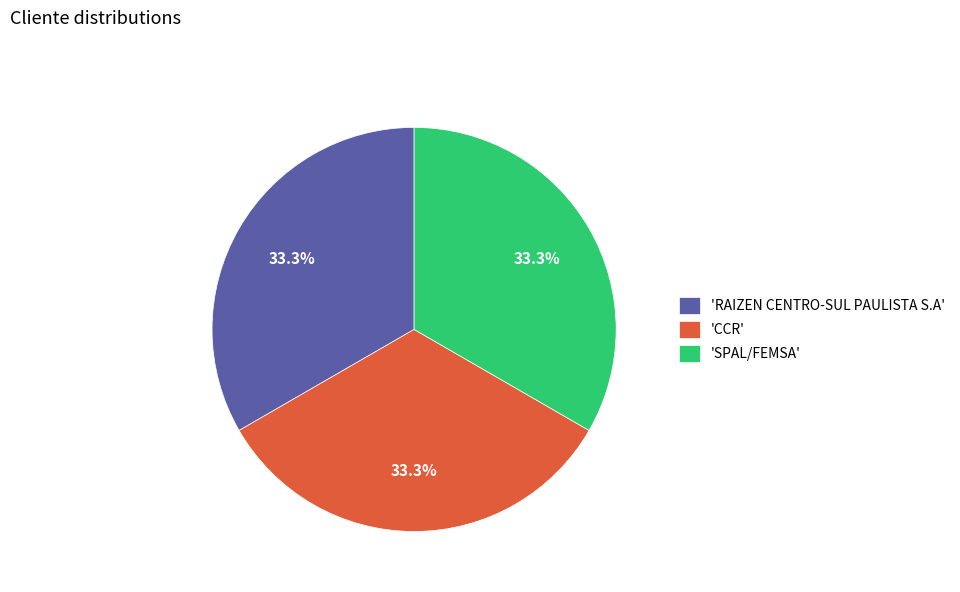

Is there any slice that represents more than half of the pie?

No